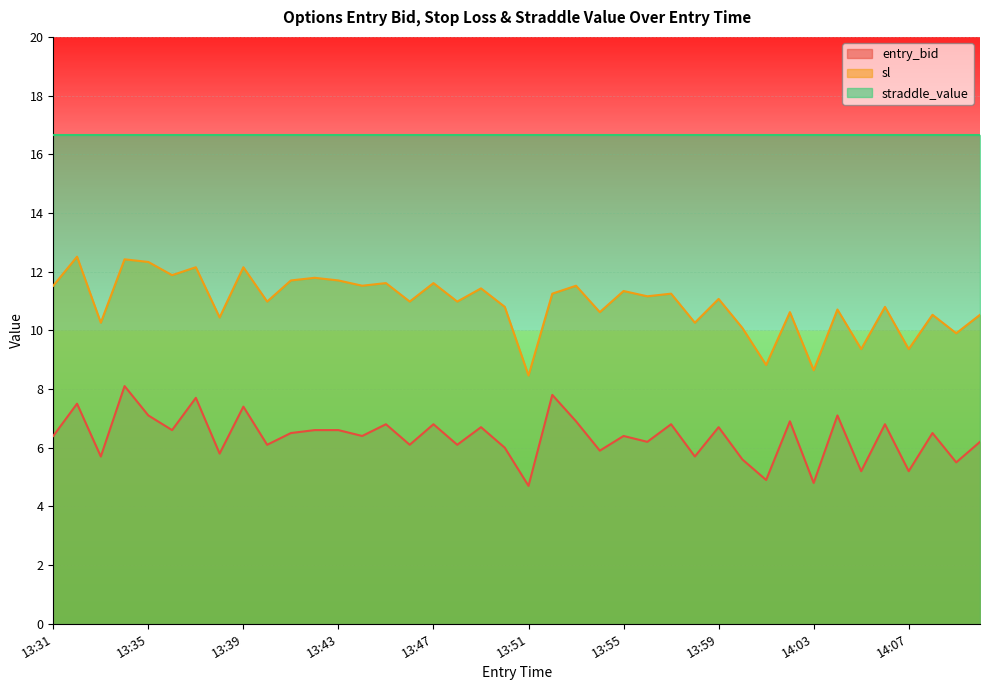

Which series changed the most between 13:50 and 13:54?

sl